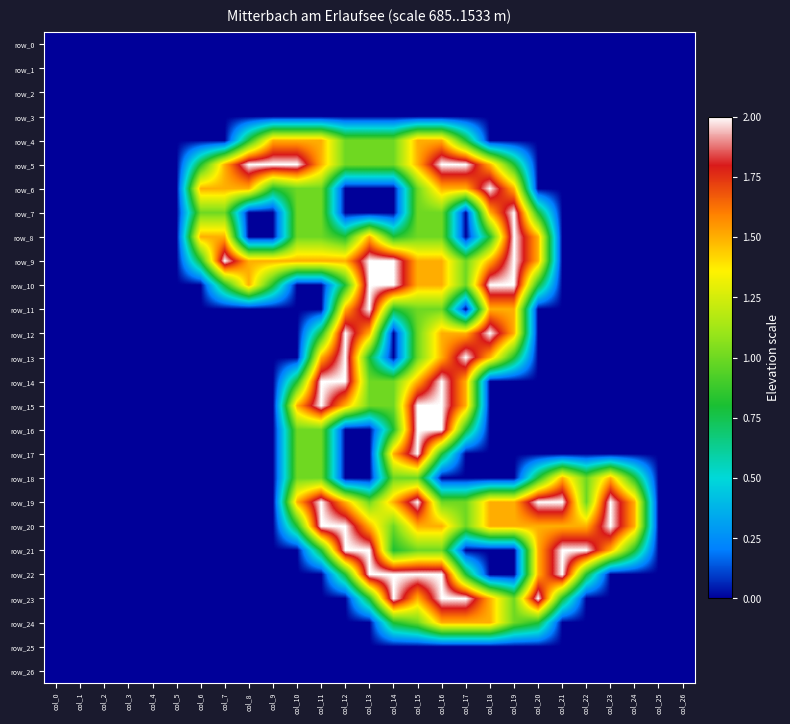

At which category is the sum across all series the highest?

col_16